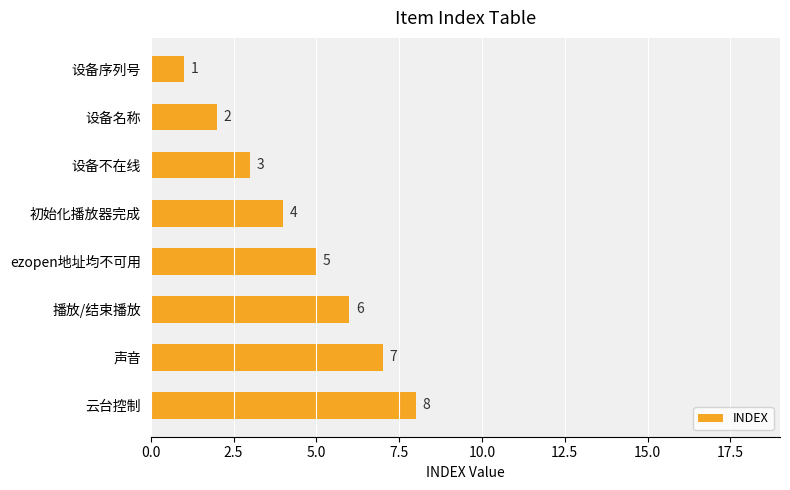

What is the value of the 2nd bar from the top?

2